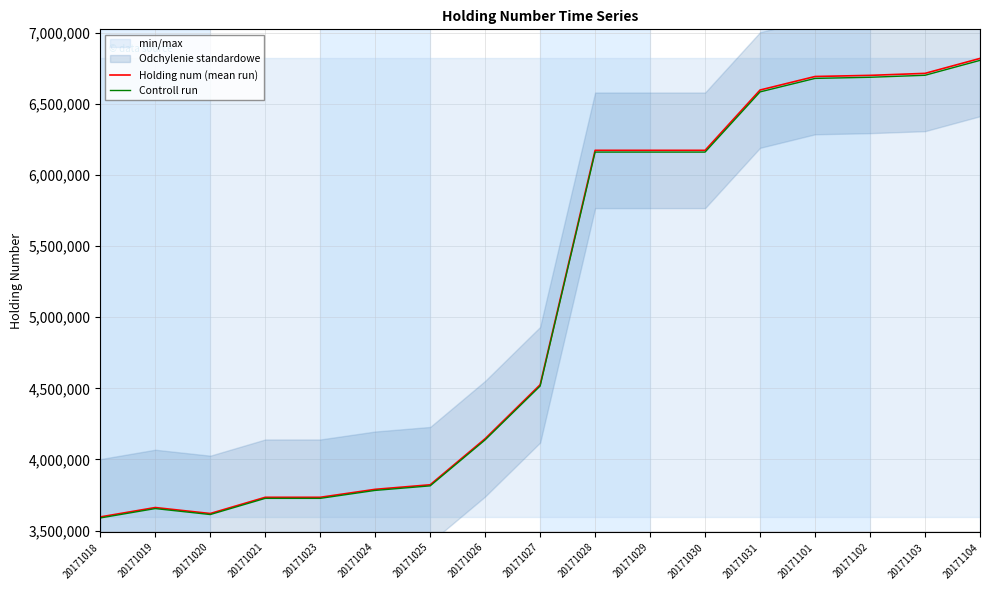

What is the minimum value shown in the chart?

3588808